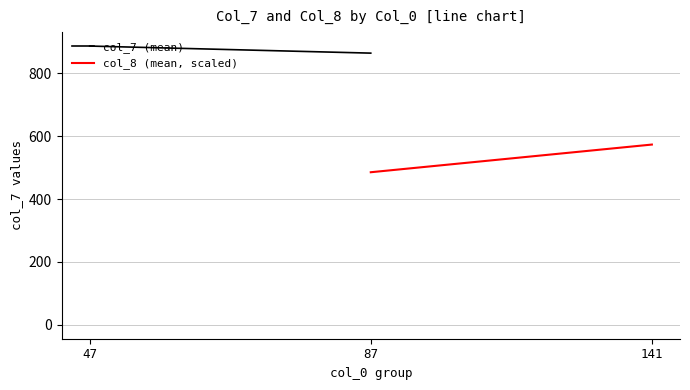

Which series has the largest total across all categories?

col_7 (mean)